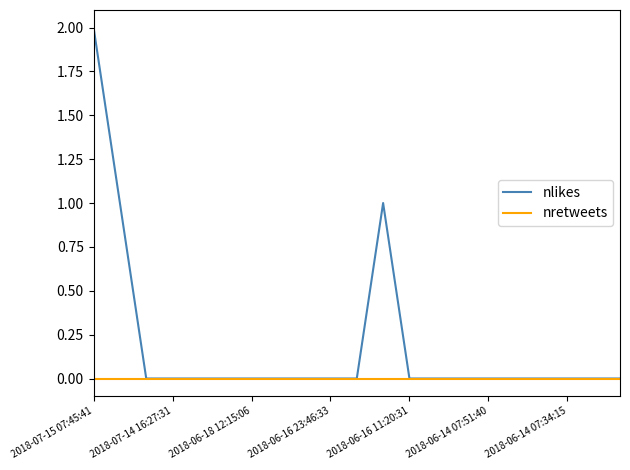

Rank the series by their average value, from lowest to highest.

nretweets, nlikes